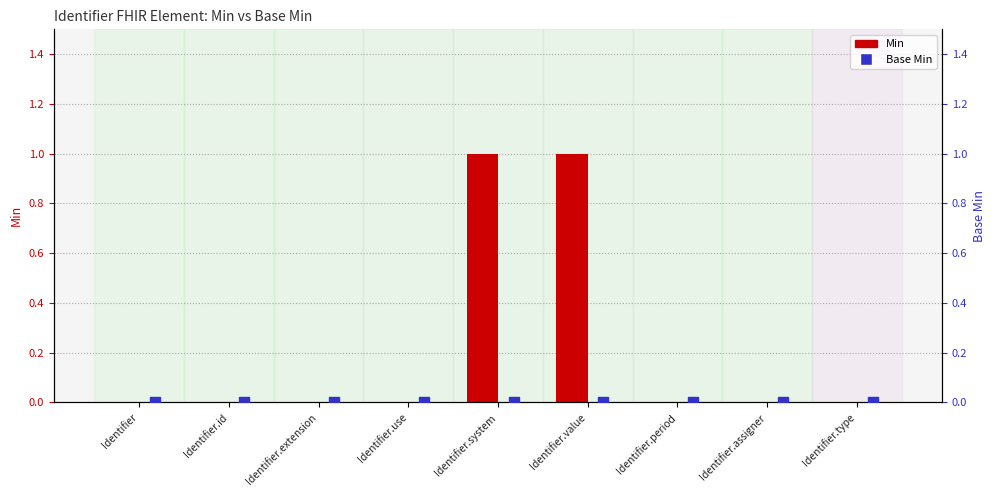

Which series contains the lowest Y value?

Min